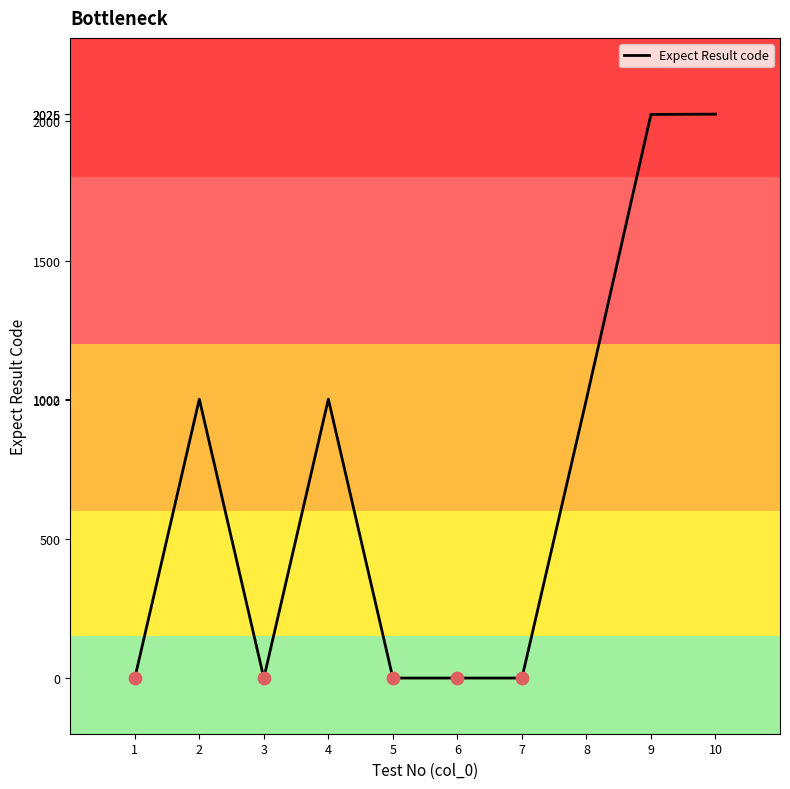

What is the change in value from 4 to 5?

-1002